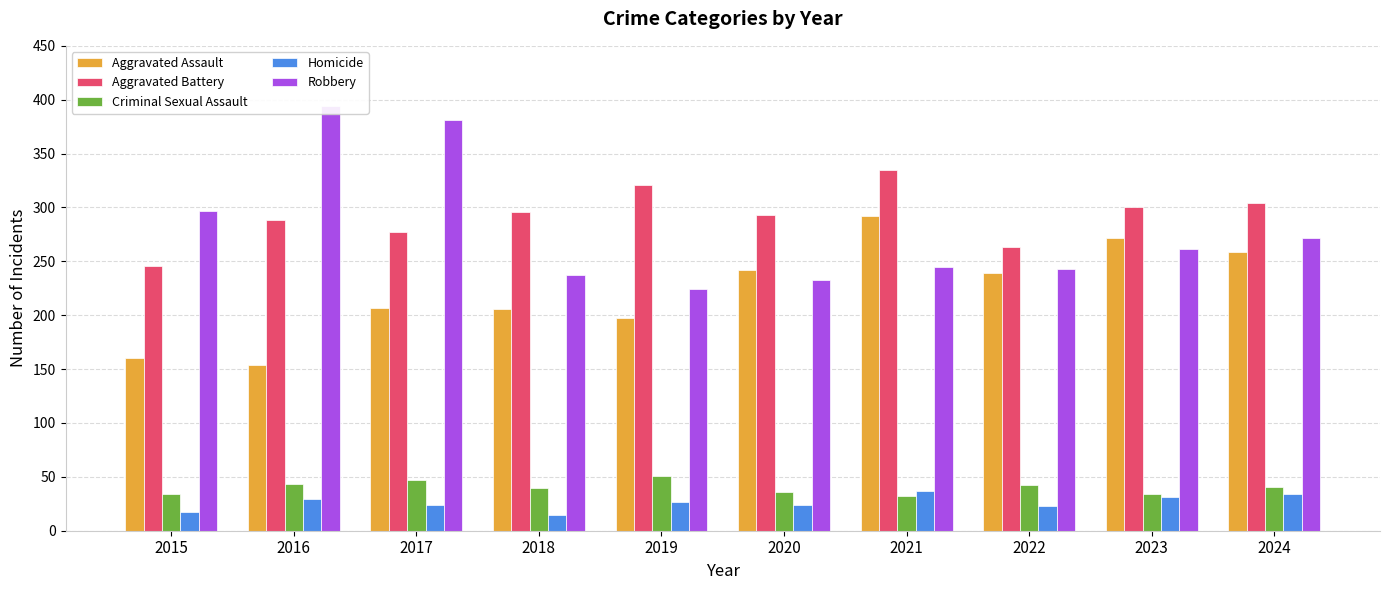

At how many categories does at least one series exceed 113?

10